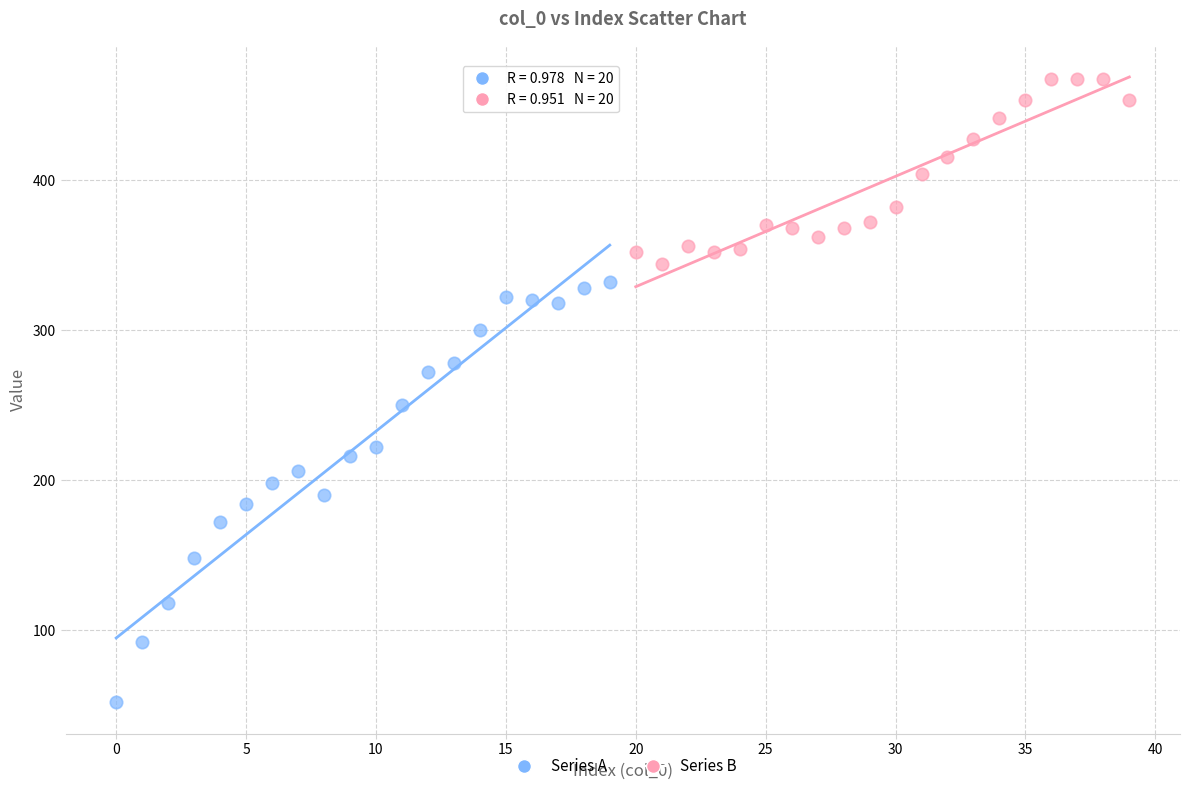

Which series reaches the maximum Y coordinate?

Series B